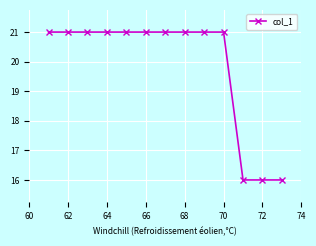

What is the difference between the second highest and second lowest values?

5